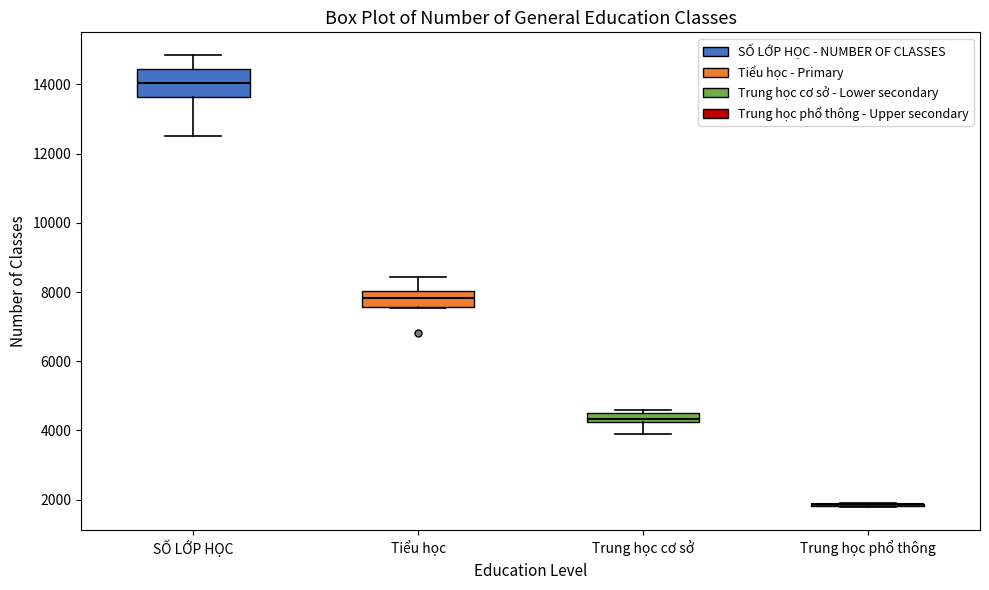

Where does the median line of the box for Tiểu học sit on the y-axis? The values are not printed on the chart, so give them approximately, as read against the axis.

7800